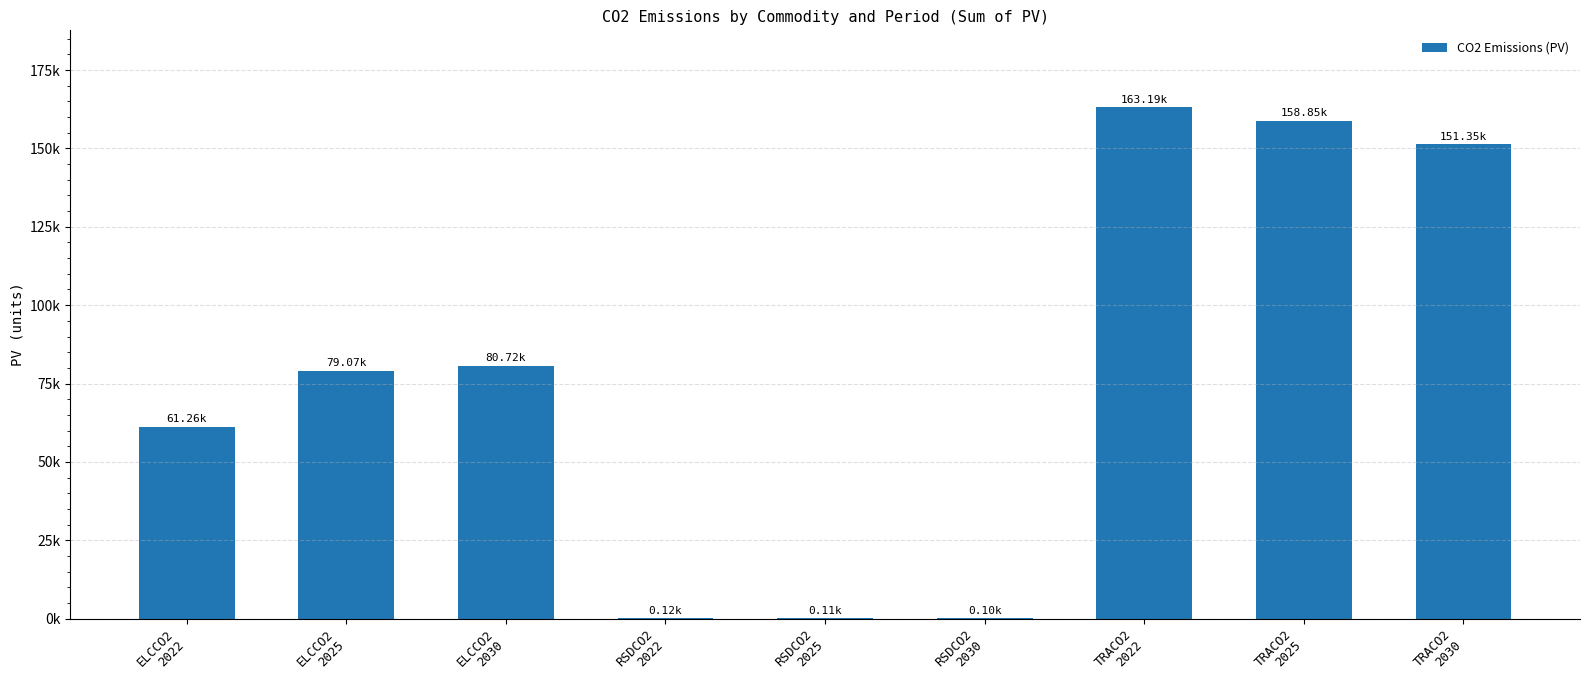

Where is the data nearest to the value 81648?

ELCCO2
2030